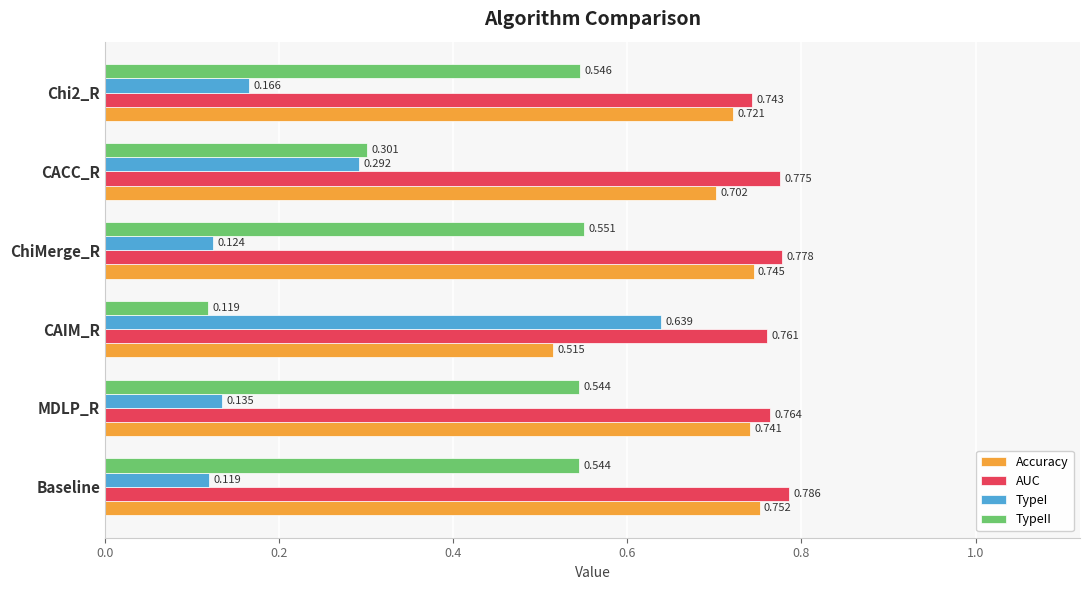

At which label does AUC reach its minimum?

Chi2_R